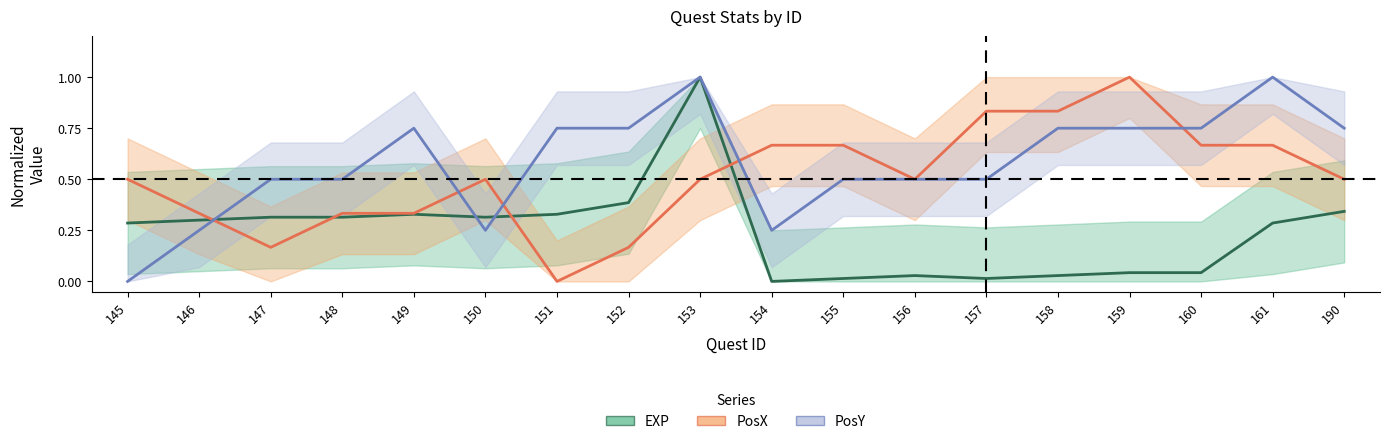

At which category does EXP reach its first local peak?

149